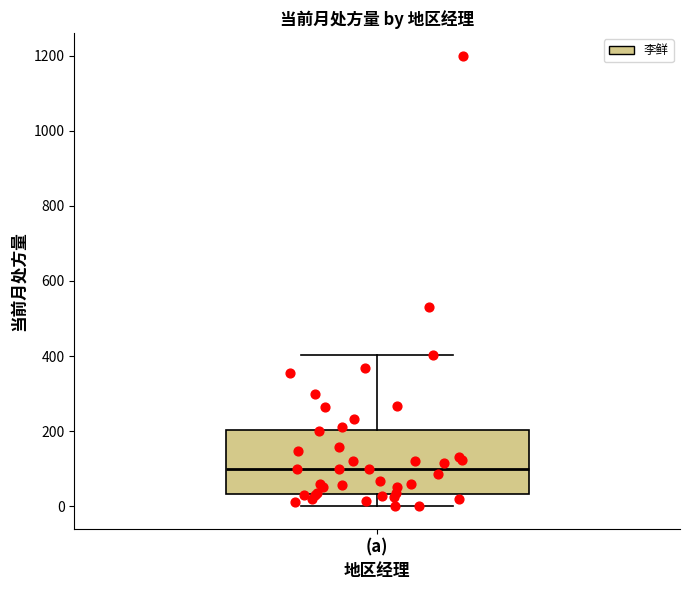

Transcribe this box plot: give where the median line is, the range the box spans, and where the two whiskers end, as read against the y-axis. The values are not printed on the chart, so give them approximately, as read against the axis.

median 100, box 40 to 200, whiskers 0 to 400